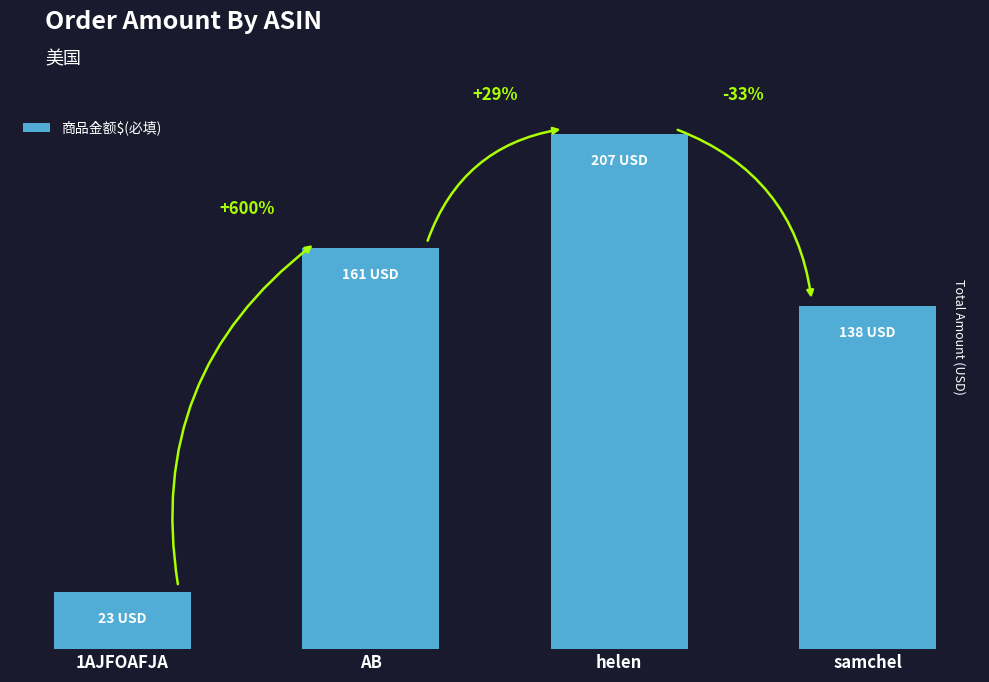

Does the chart contain any negative values?

No